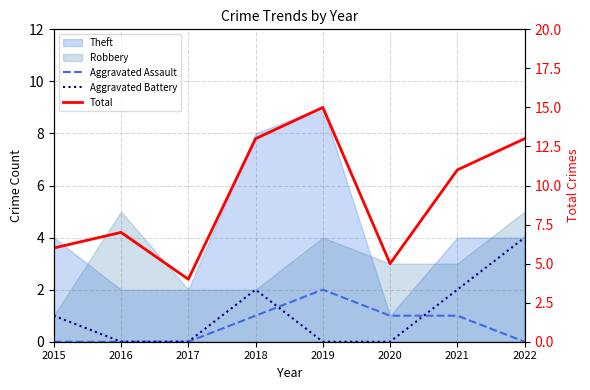

The Aggravated Battery series shows 1 at 2015. True or false?

True